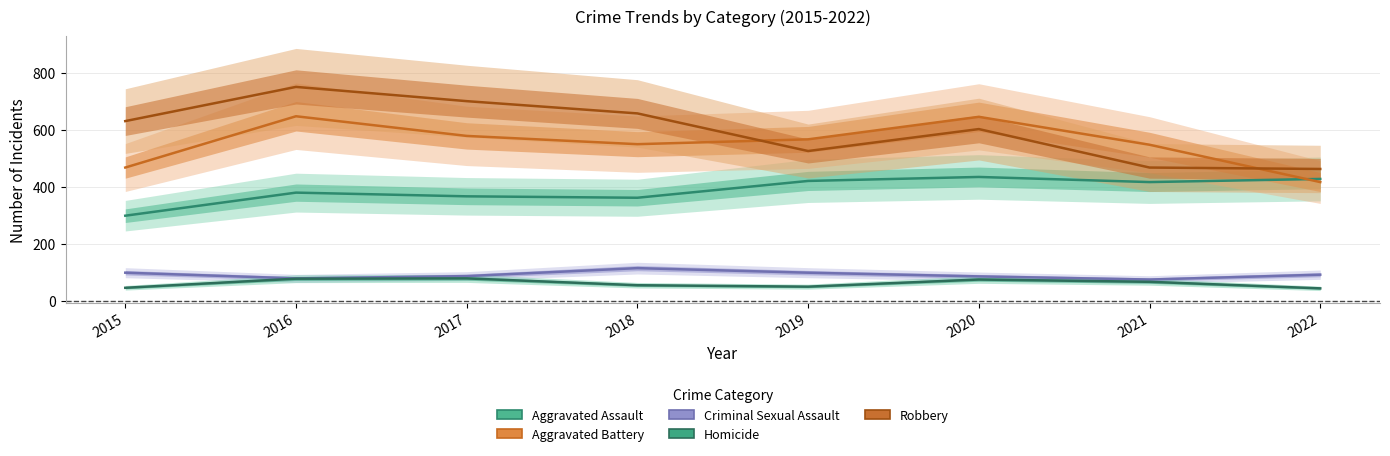

What is the minimum value for Homicide?

43